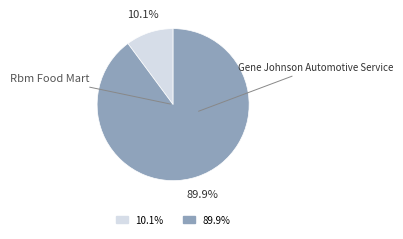

Does any single category account for the majority?

Yes